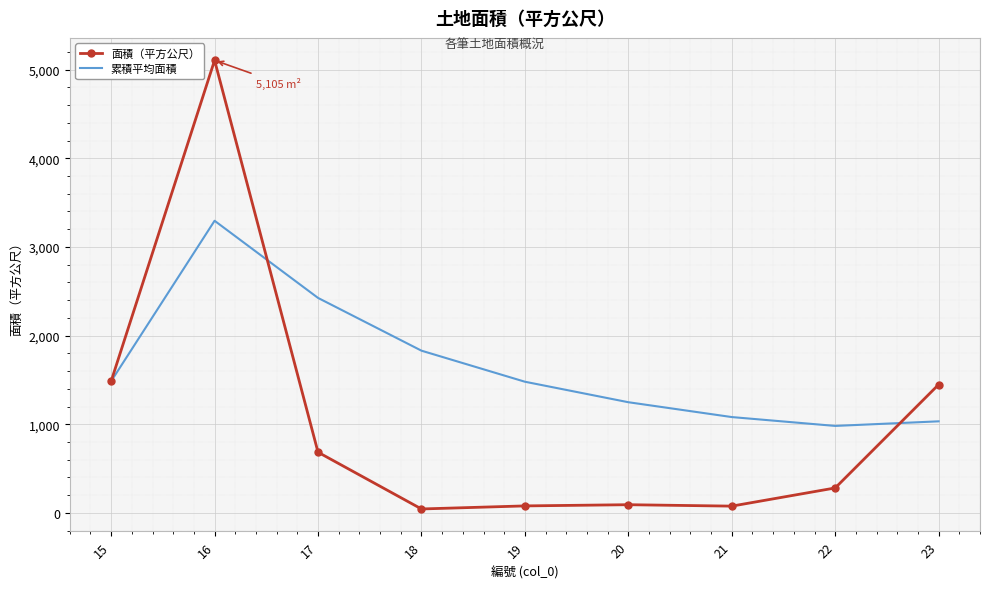

What is the highest value of the 累積平均面積 series?

3295.5